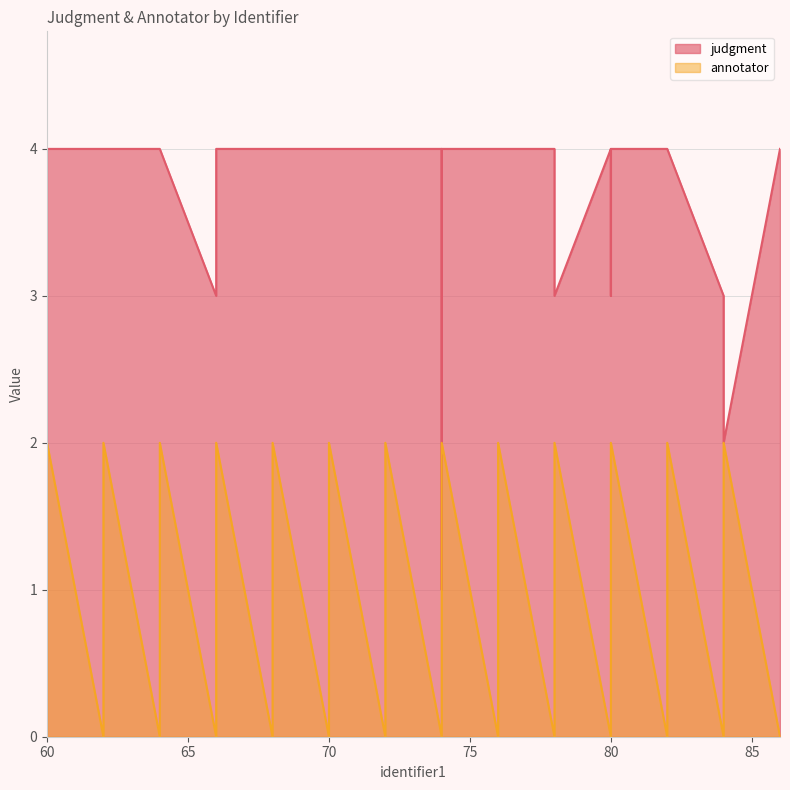

The judgment series shows 1 at 62. True or false?

False